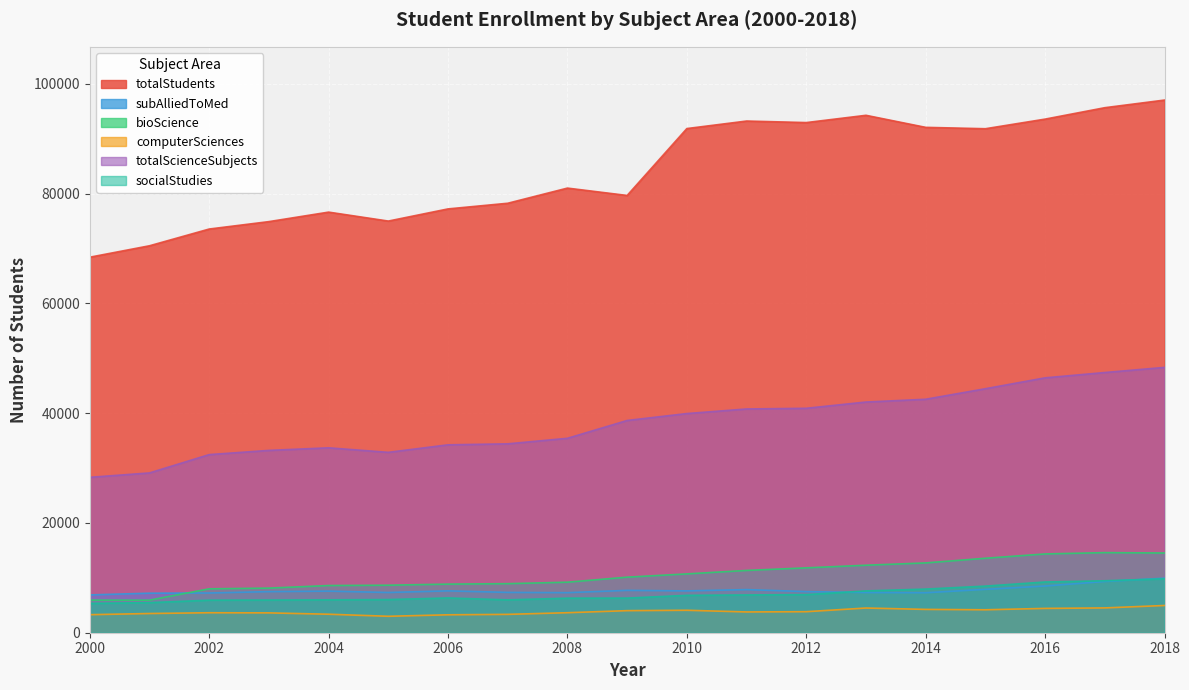

Does the chart display data point markers on the line(s)?

No